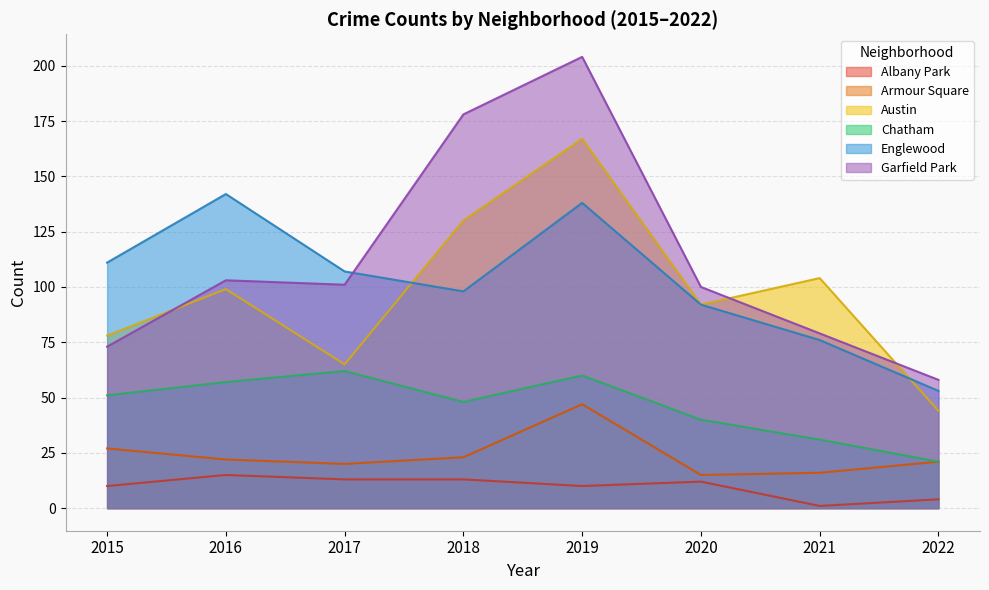

What is the approximate value of Englewood at 2021, to the nearest 10?

80